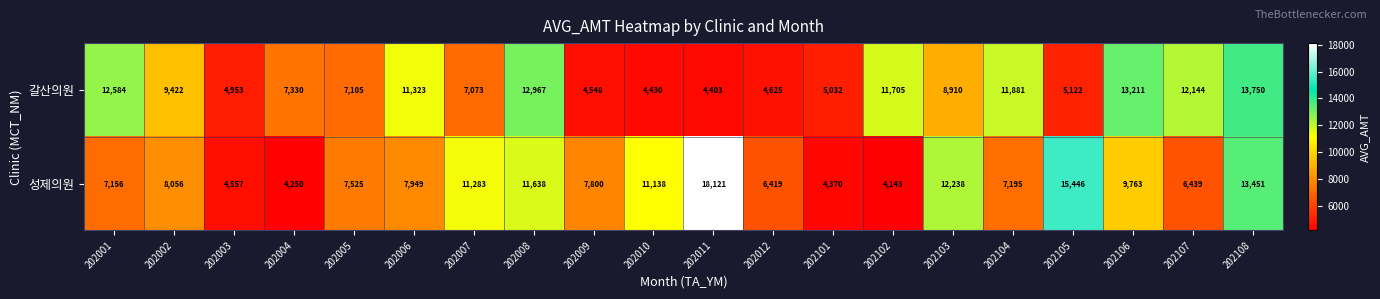

What is the sum of the 갈산의원 values at 202009 and 202011?

8951